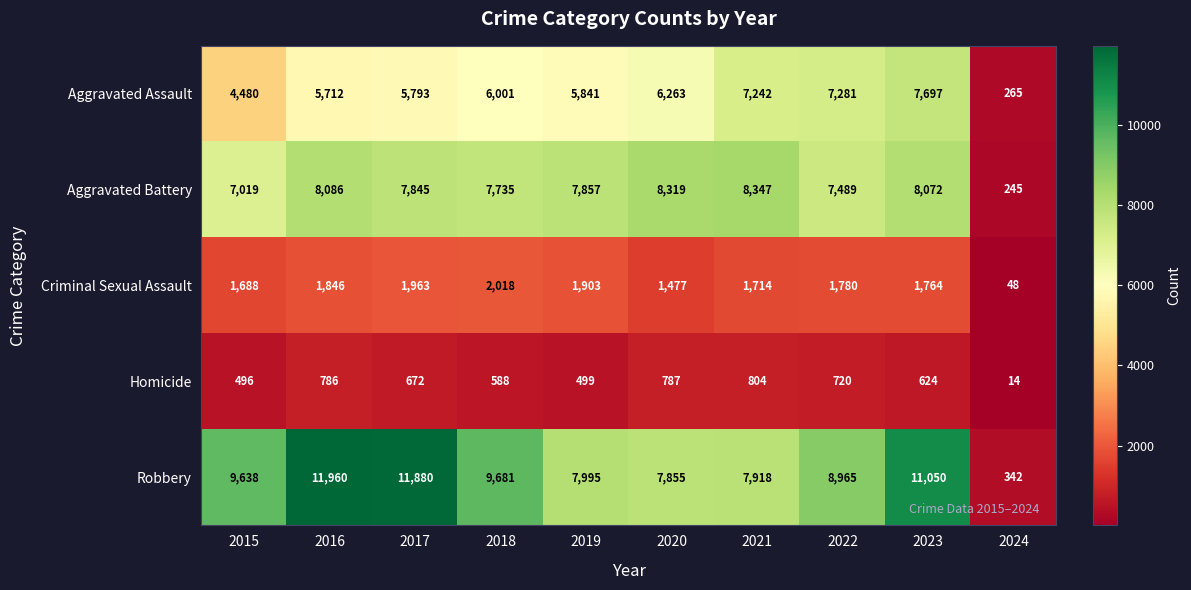

Rank the series by their maximum value, from highest to lowest.

Robbery, Aggravated Battery, Aggravated Assault, Criminal Sexual Assault, Homicide